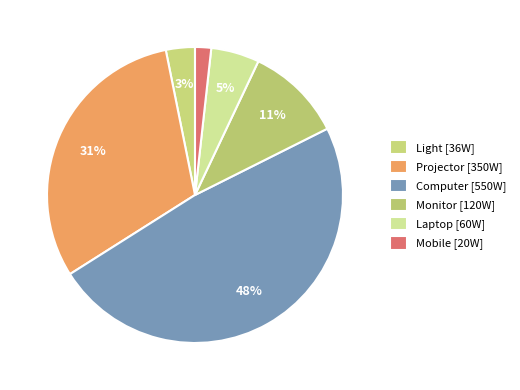

What is the change in value from Projector to Mobile?

-330